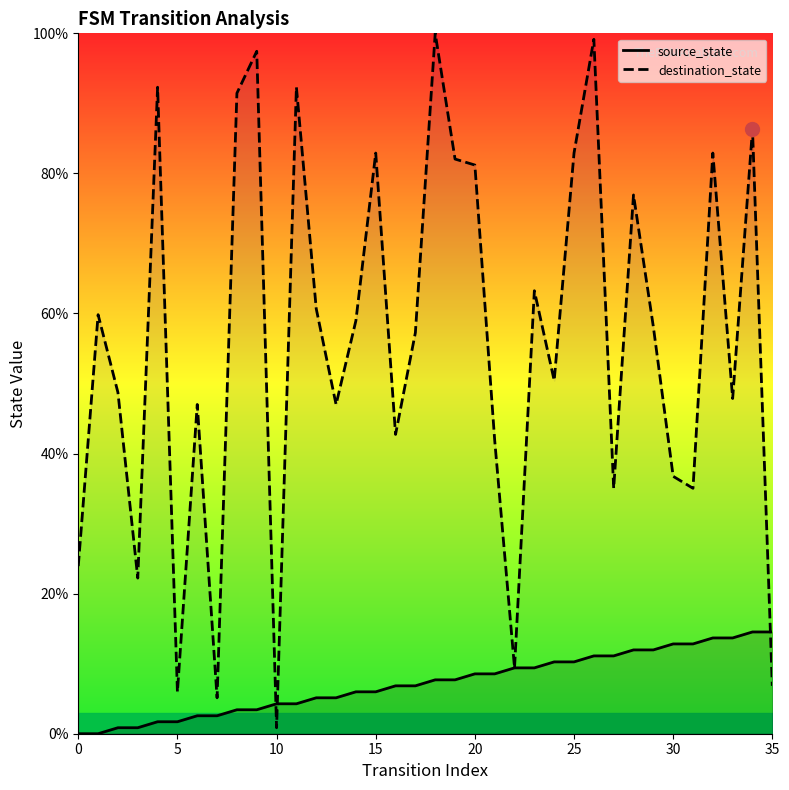

List the series in order of their overall mean, highest first.

destination_state, source_state